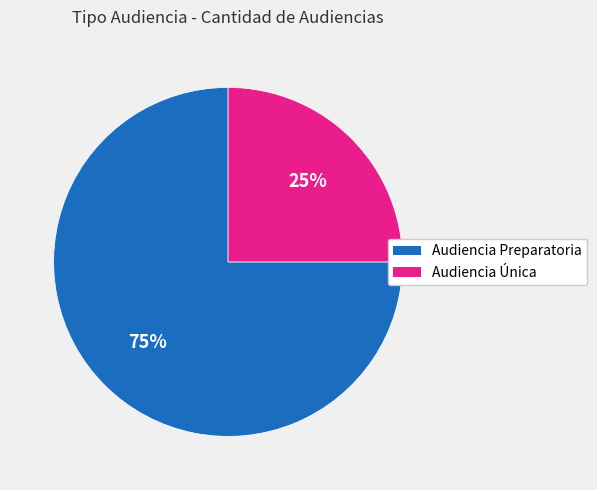

Does Audiencia Única represent more than half of the total?

No